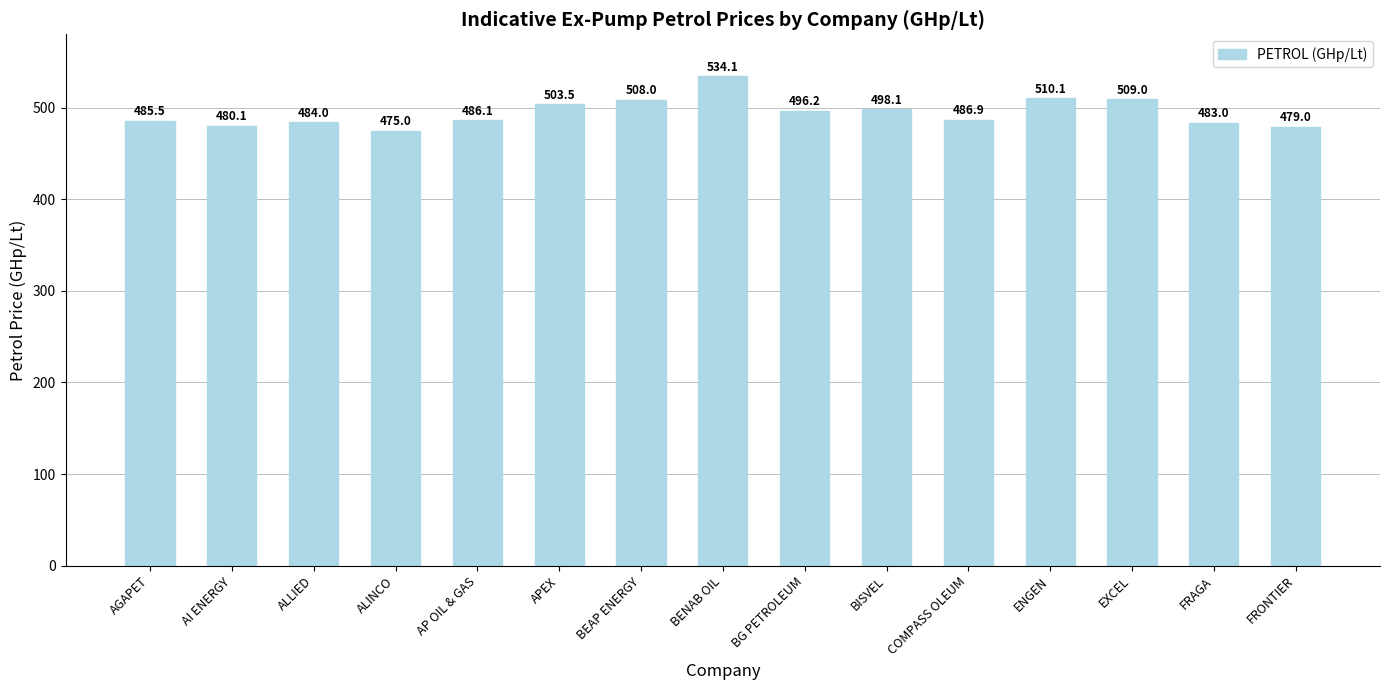

Reading left to right, what are all the values shown in this chart?

485.5	480.1	484.0	475.0	486.1	503.5	508.0	534.1	496.2	498.1	486.9	510.1	509.0	483.0	479.0